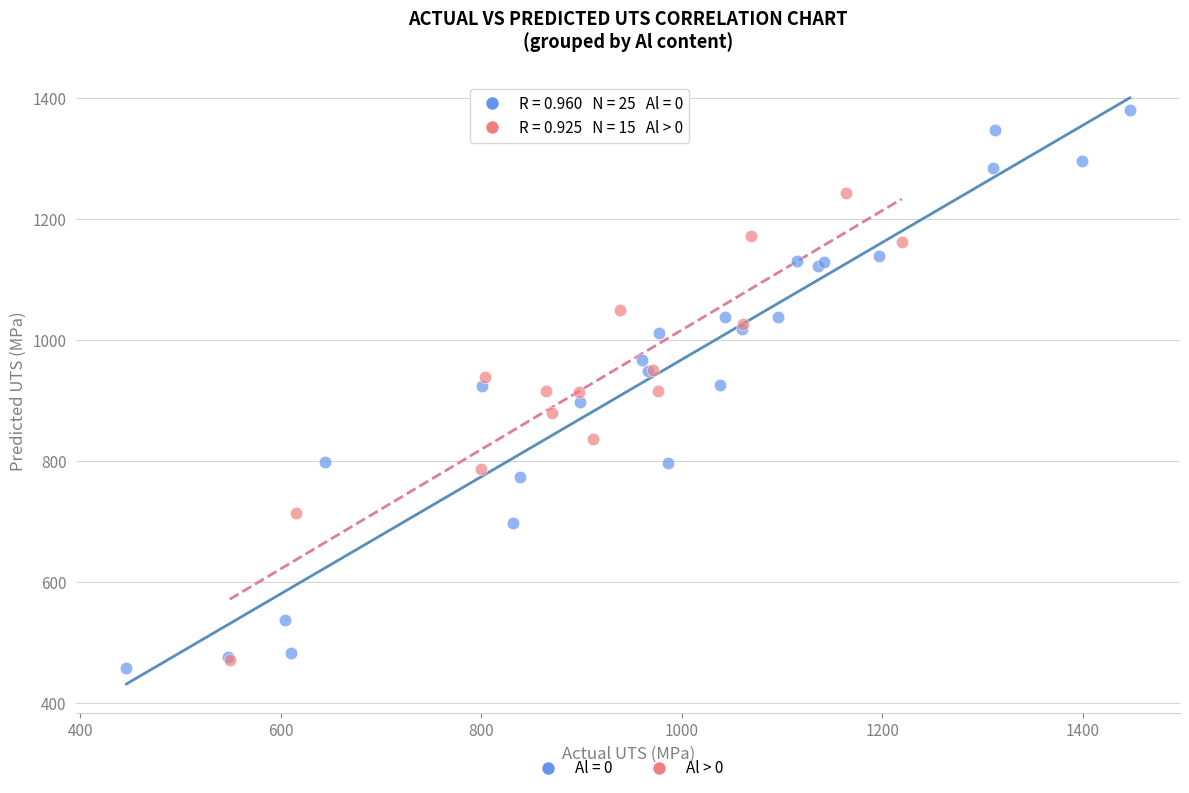

Which series reaches the maximum Y coordinate?

Al = 0